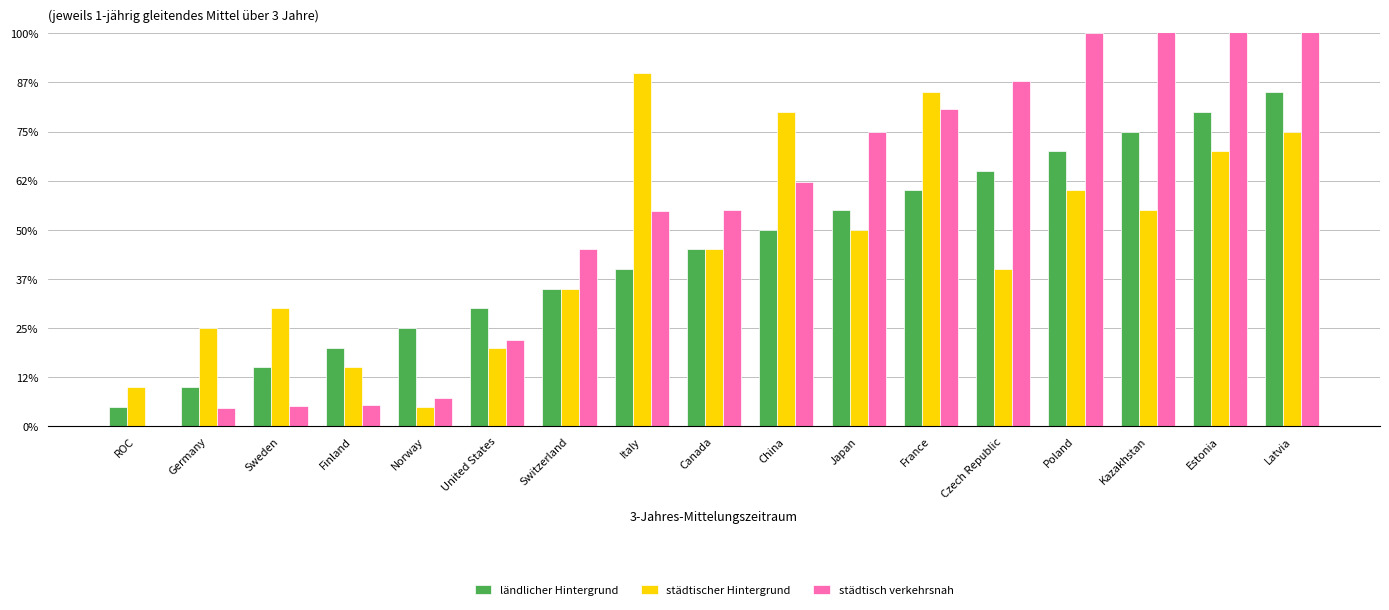

The städtischer Hintergrund series shows 24.8 at France. True or false?

False